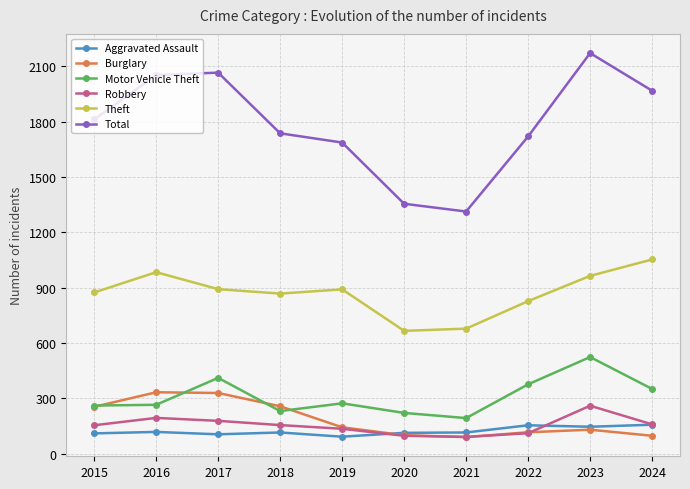

Count the number of categories in the chart.

10